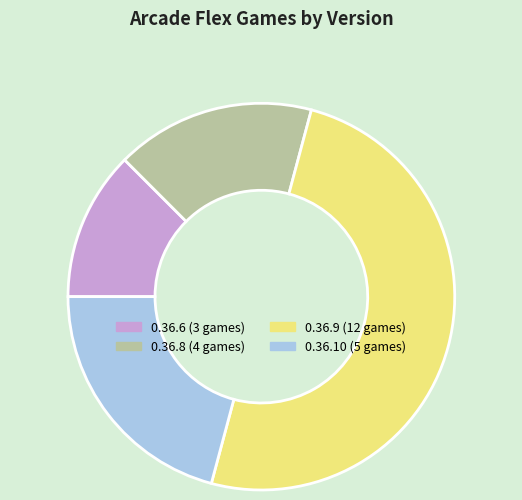

Which category has the biggest portion of the pie?

0.36.9